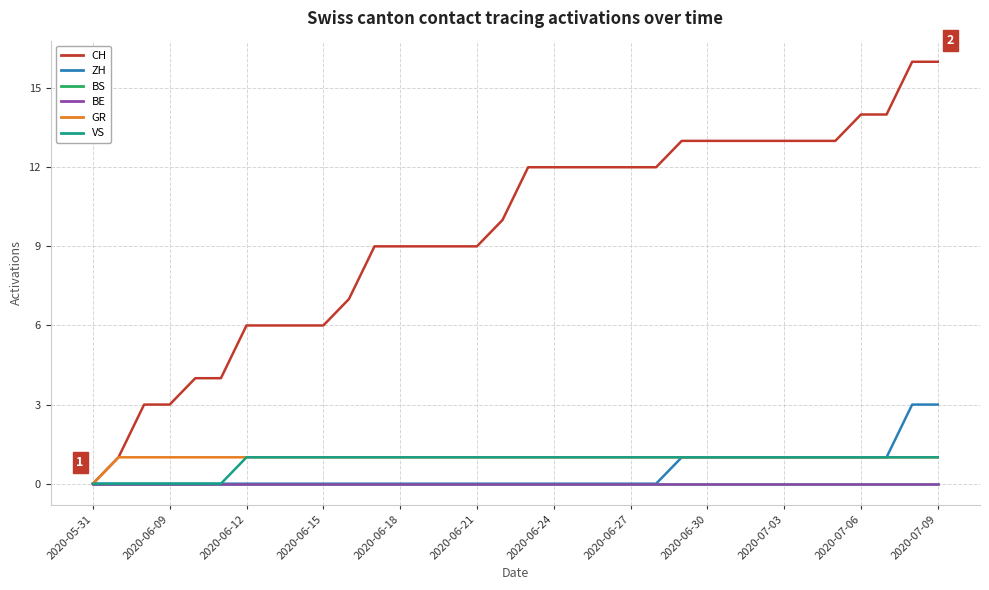

Does the chart have visible grid lines?

Yes